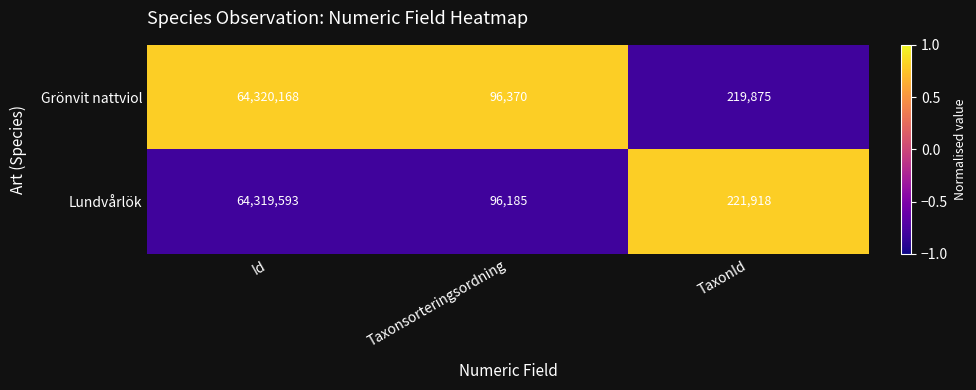

How many data points does each series have?

3